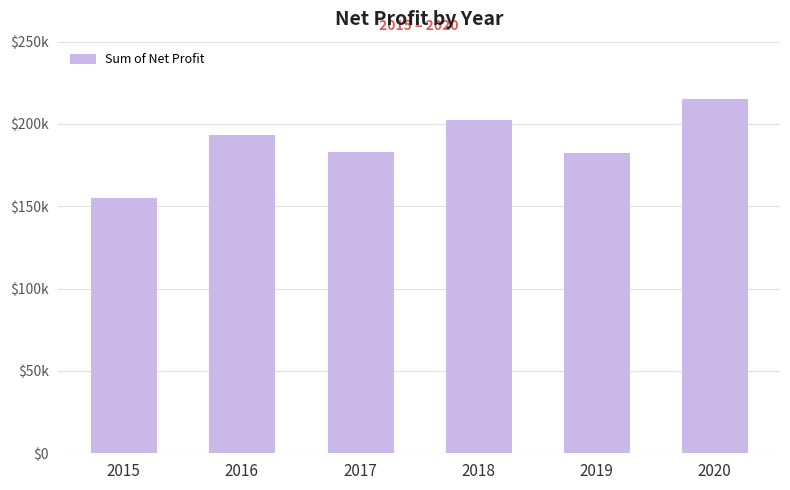

Reading right to left, list all the values displayed in this chart.

215285.2	182099.0	202514.9	182970.2	193189.1	155075.6